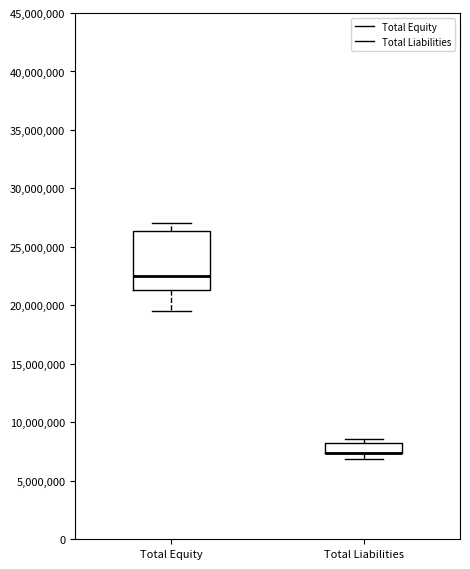

Reading left to right, read every box against the y-axis: the position of its median line, the range the box covers, and the ends of its whiskers. The values are not printed on the chart, so give them approximately, as read against the axis.

Total Equity: median 22500000, box 21500000 to 26500000, whiskers 19500000 to 27000000
Total Liabilities: median 7500000 (drawn on the box's lower edge), box 7500000 to 8000000, whiskers 7000000 to 8500000